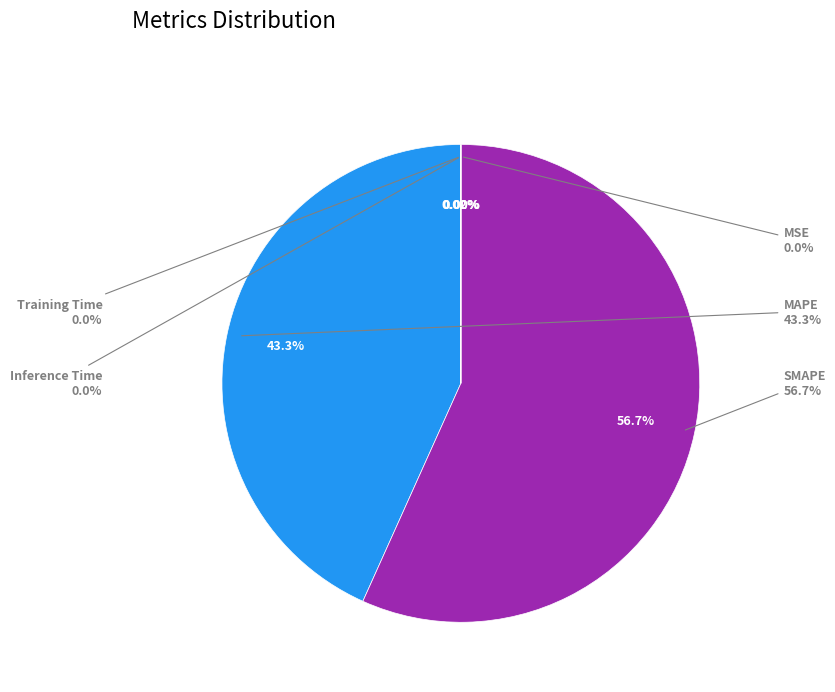

Count the number of slices in the pie.

5